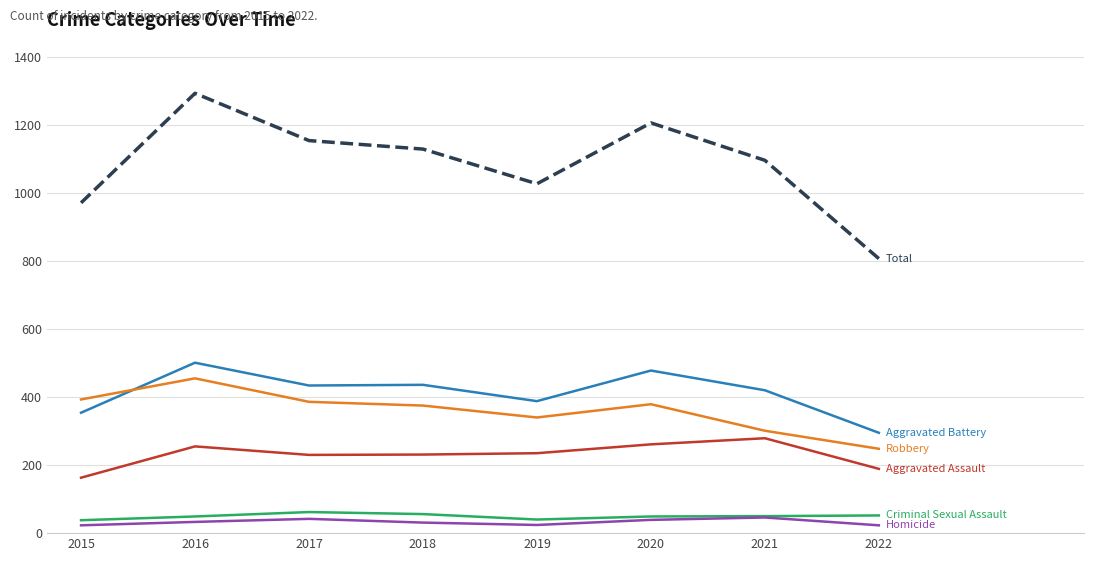

What is the maximum value shown in the chart?

1293